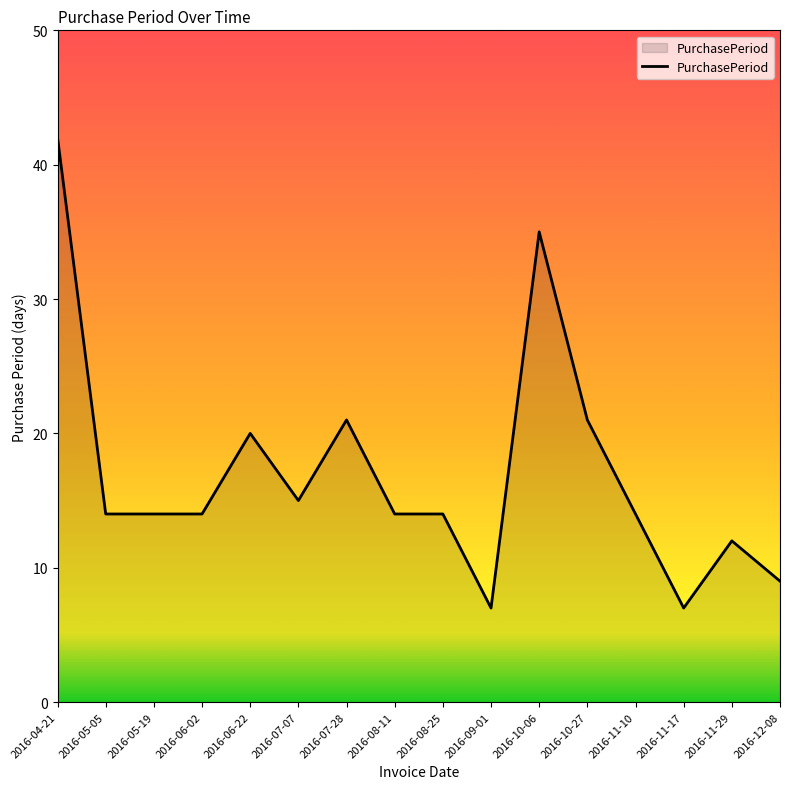

True or false: the data has more than 1 interior local peaks.

True